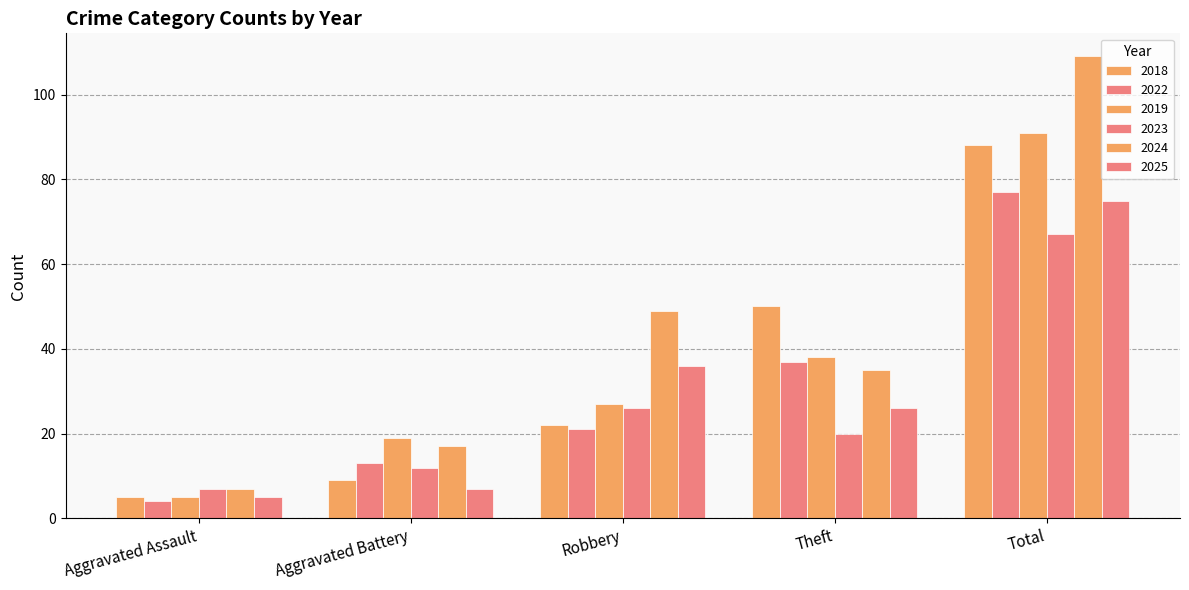

Are the bars horizontal?

No